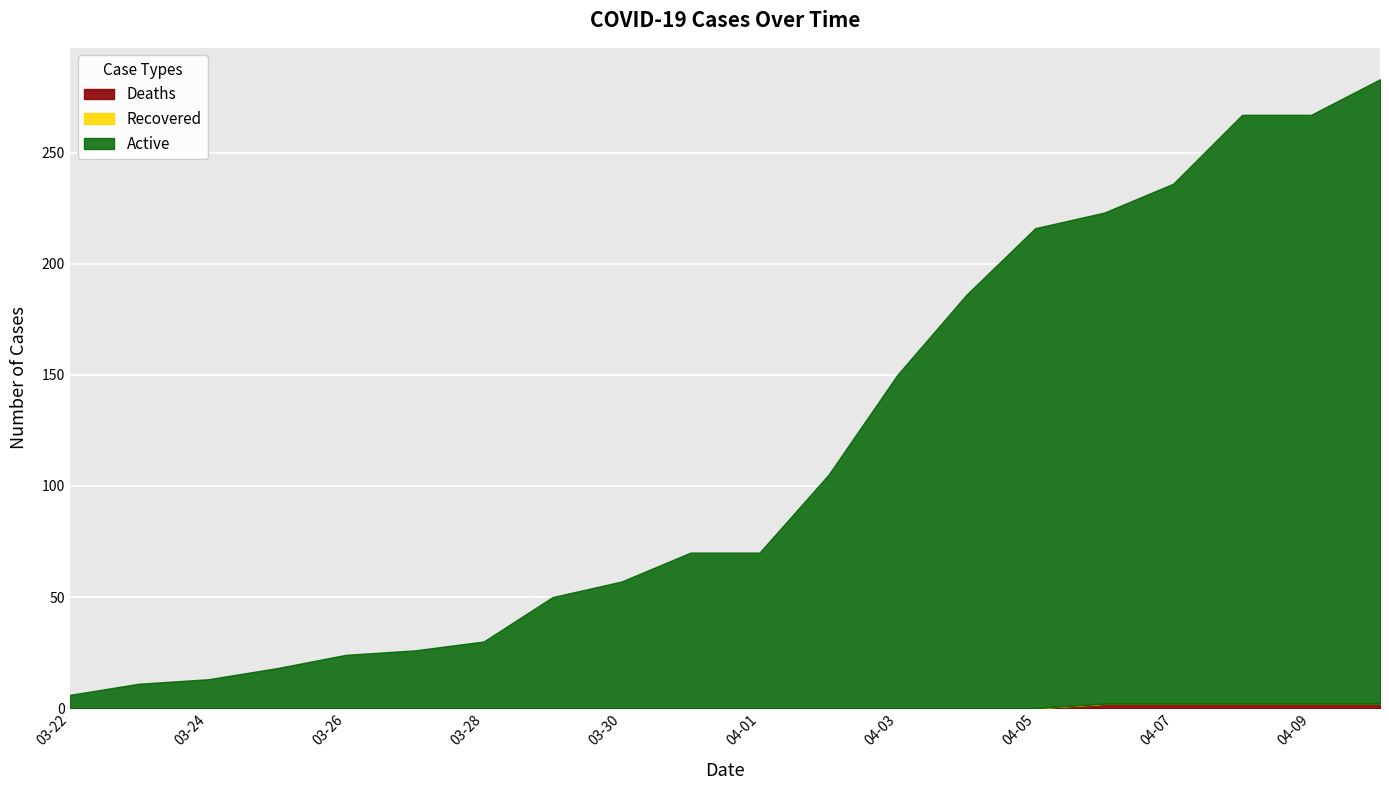

What position from the right is 03-29?

13